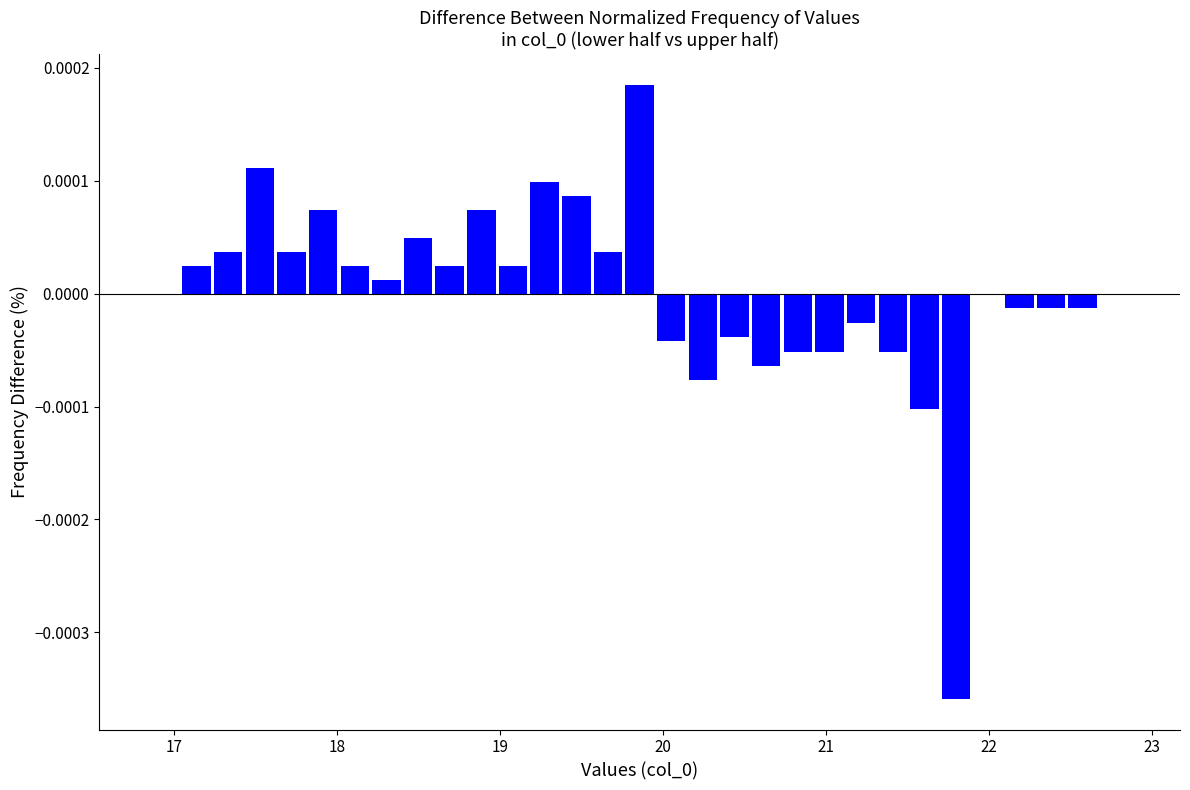

Around what value on the x-axis is the tallest bar? Give the approximate position of its centre, as read against the axis.

19.9